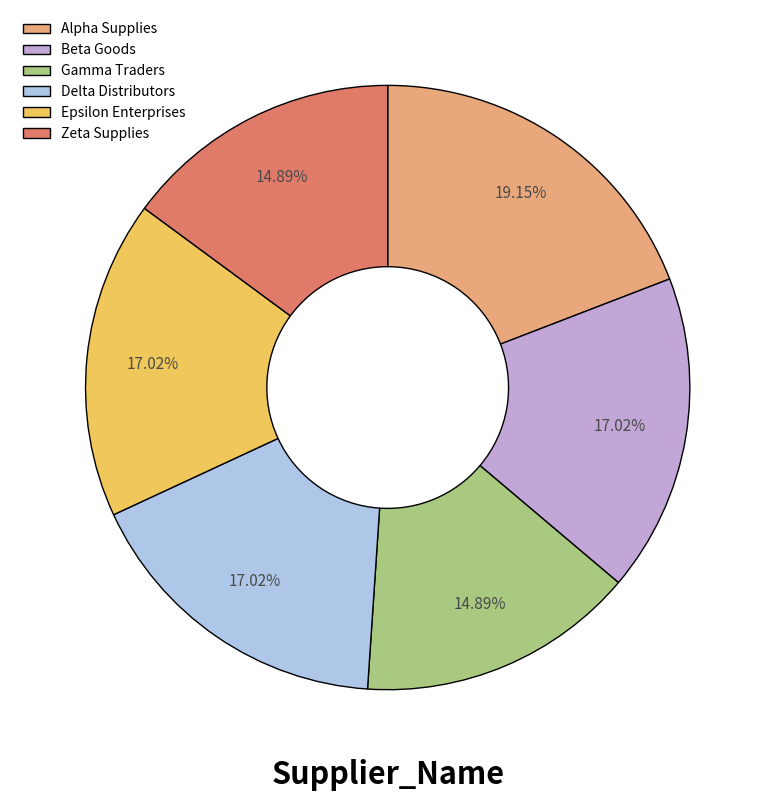

What percentage is the Zeta Supplies slice, to the nearest percent?

15%